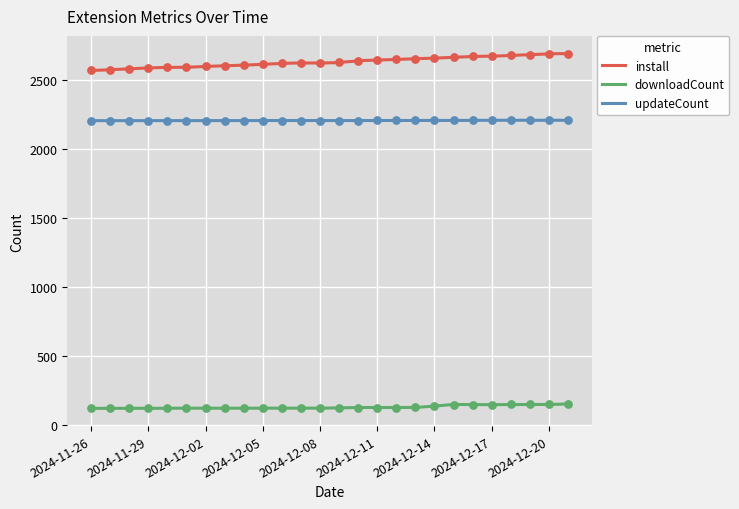

Which series reaches the minimum Y coordinate?

downloadCount